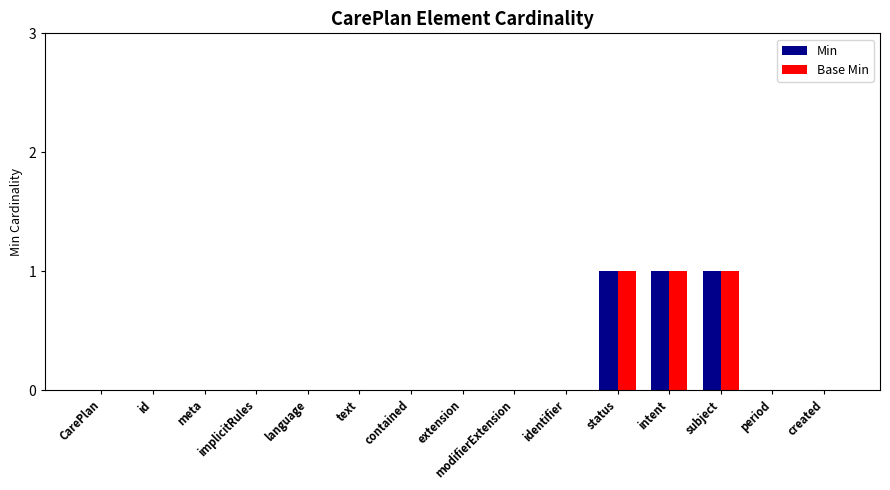

Is the value of Base Min at period greater than the value of Min at intent?

No